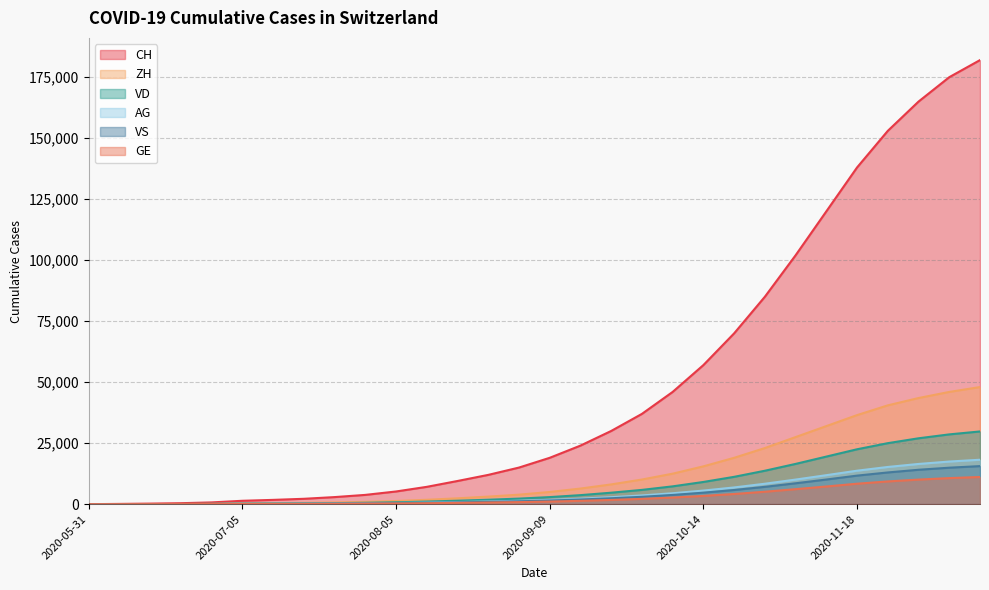

The ZH series shows 540 at 2020-07-15. True or false?

True